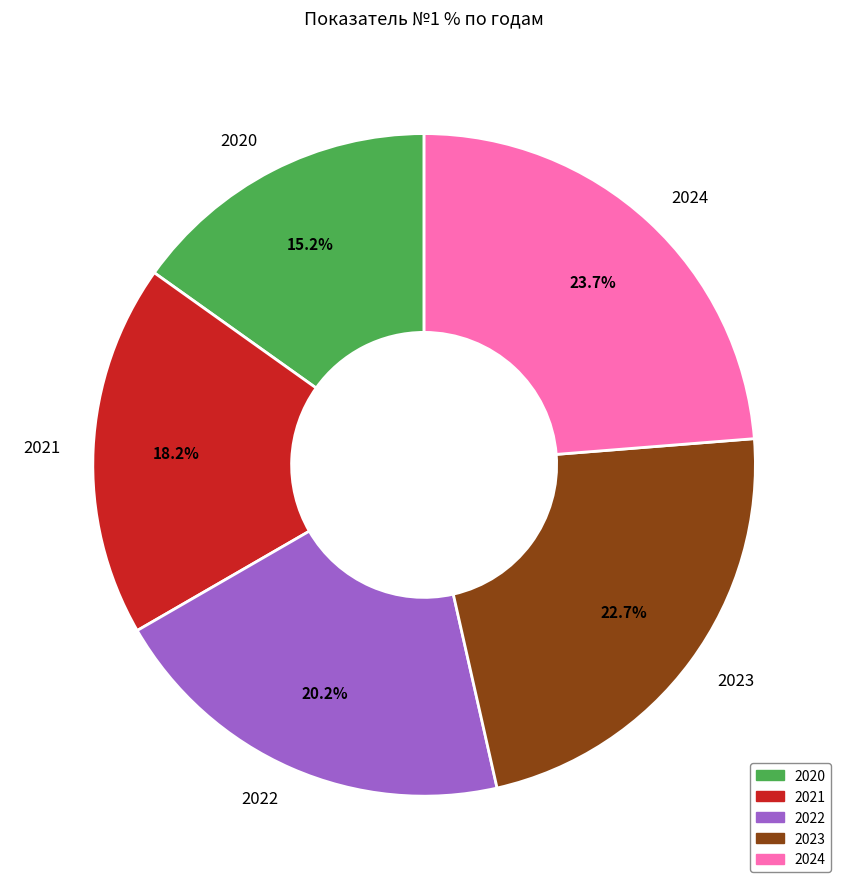

Is it true that 2024 is 24% of the pie?

True